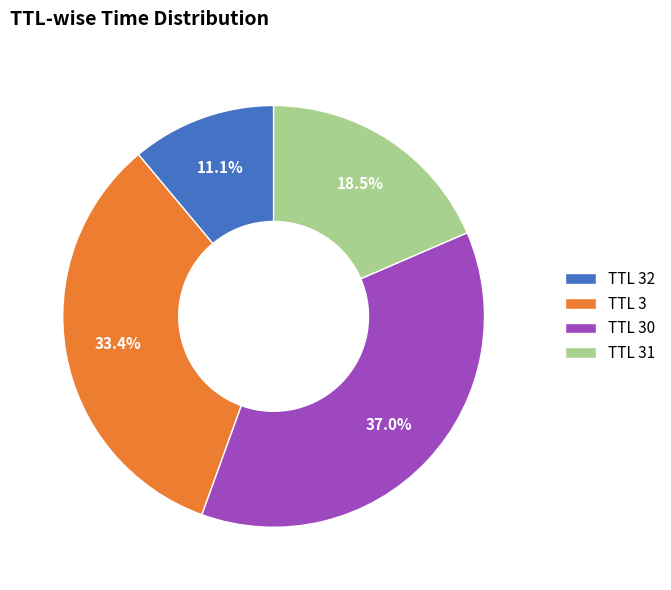

Which category has the biggest portion of the pie?

TTL 30